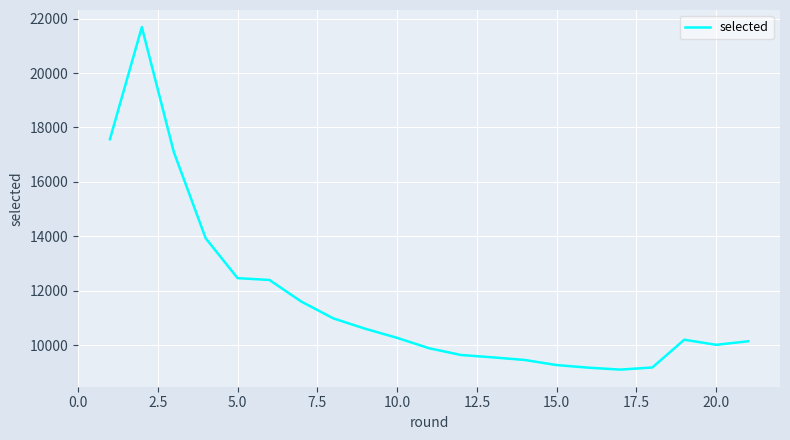

What is the greatest value displayed?

21686